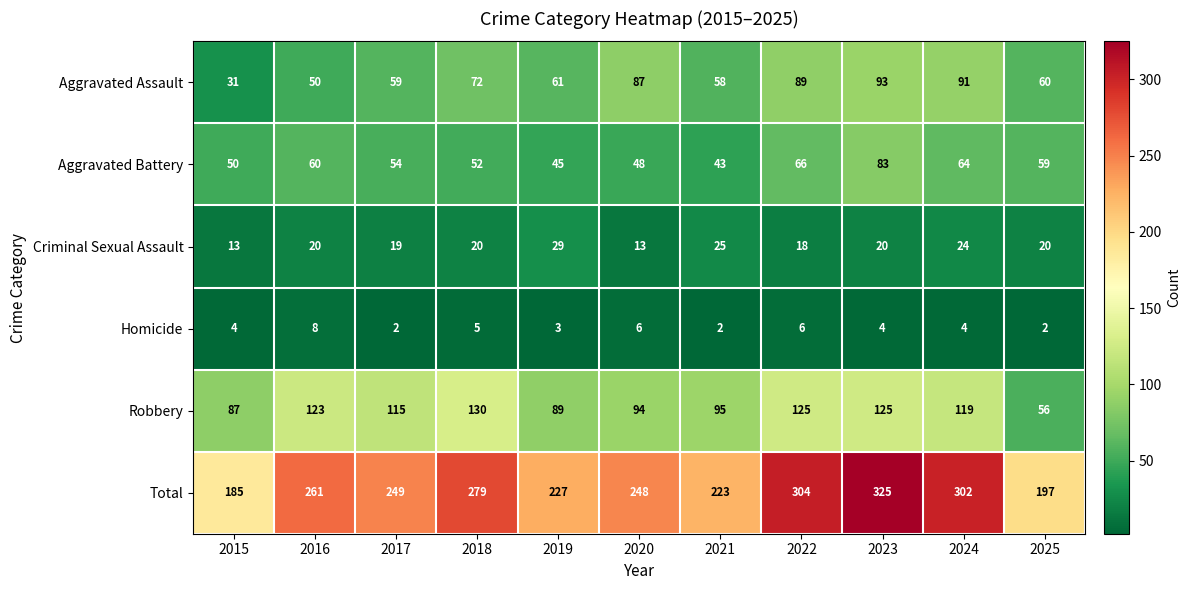

What is the minimum value shown in the chart?

2